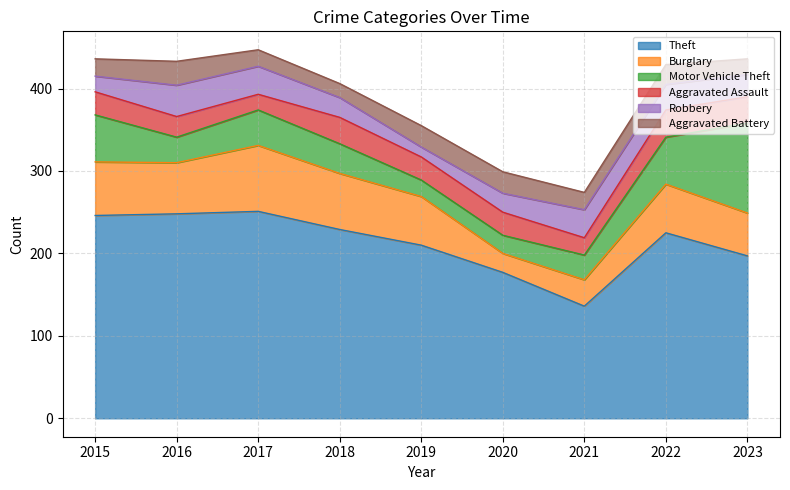

What is the value of the Theft point at the 1st from the left?

246